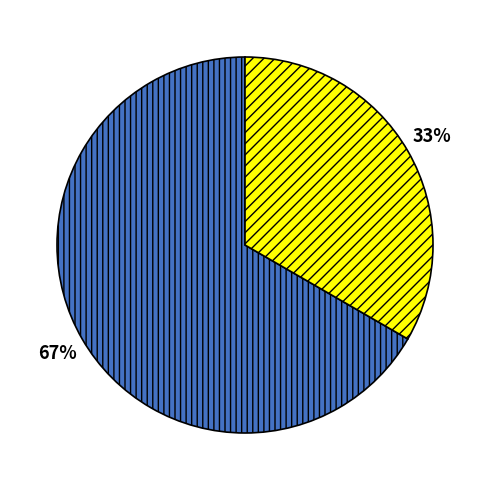

To the nearest percent, what is the average slice percentage?

50%